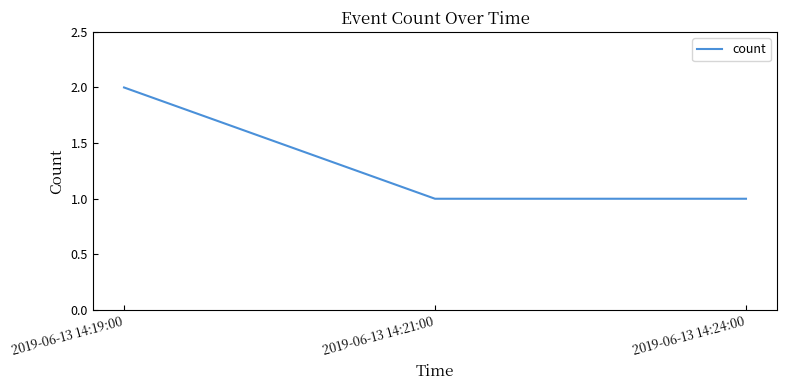

Between 2019-06-13 14:21:00 and 2019-06-13 14:19:00, which is larger?

2019-06-13 14:19:00